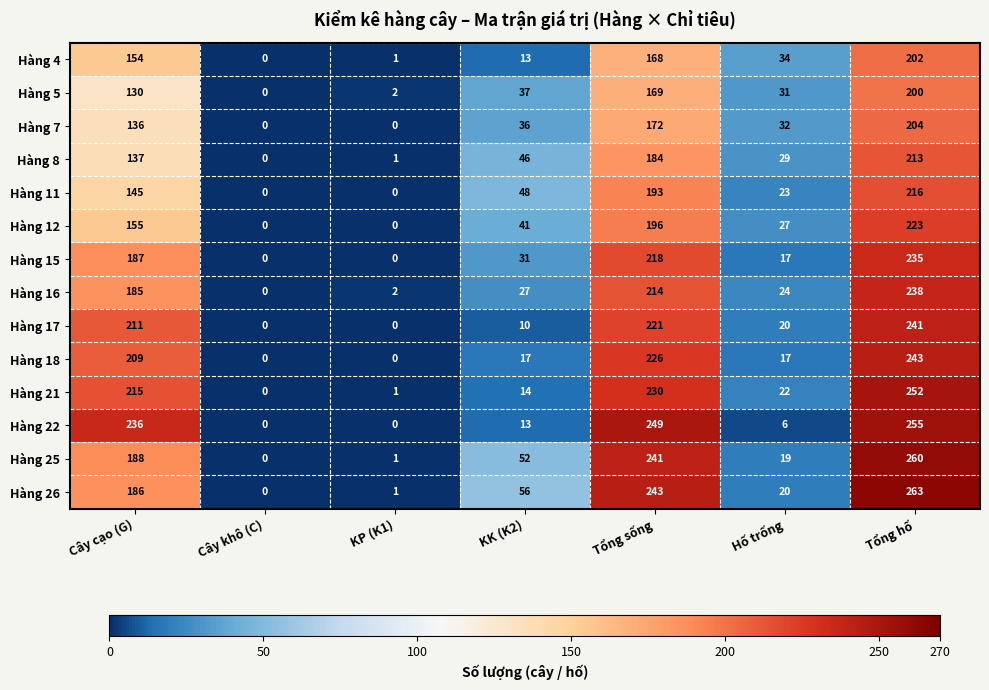

The value of Hàng 16 at Cây khô (C) is 0. True or false?

True